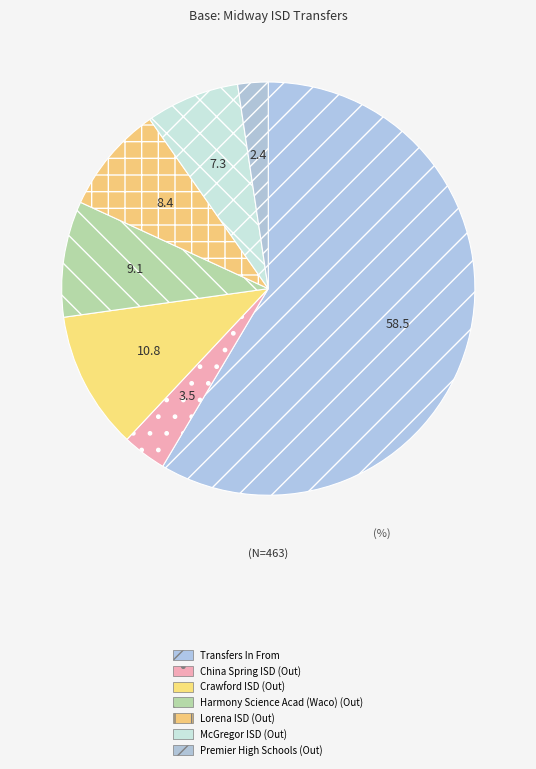

What is the majority slice?

Transfers In From